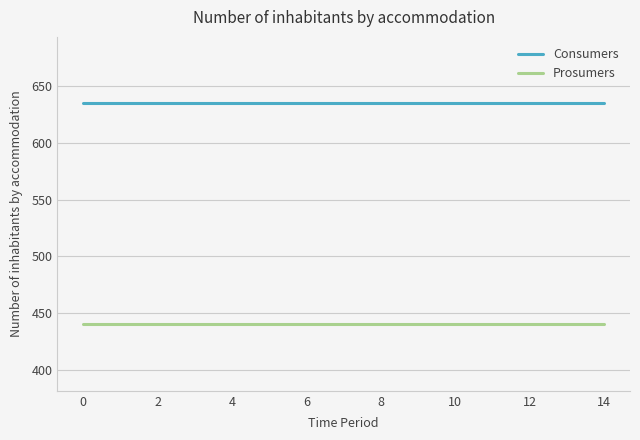

True or false: Consumers and Prosumers cross at least once.

False